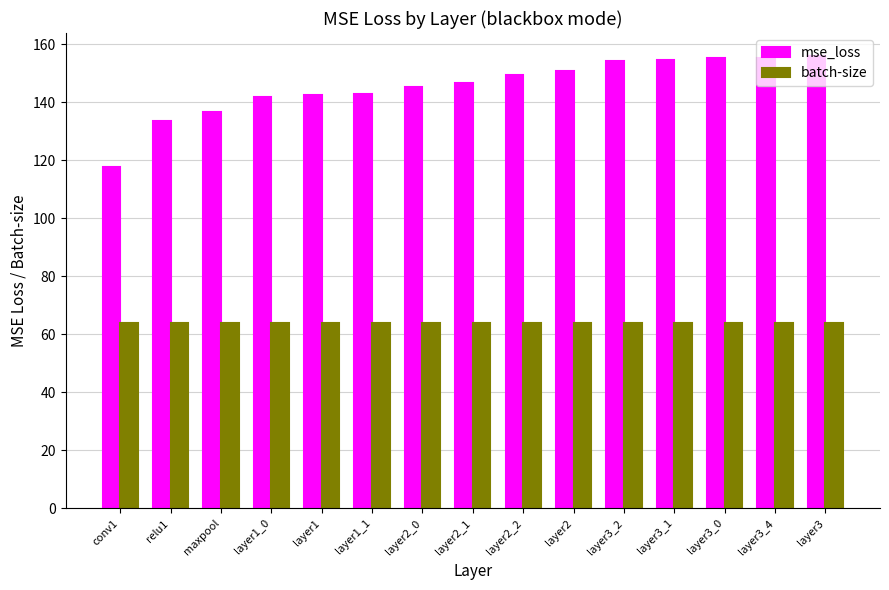

What is the minimum value for mse_loss?

117.6